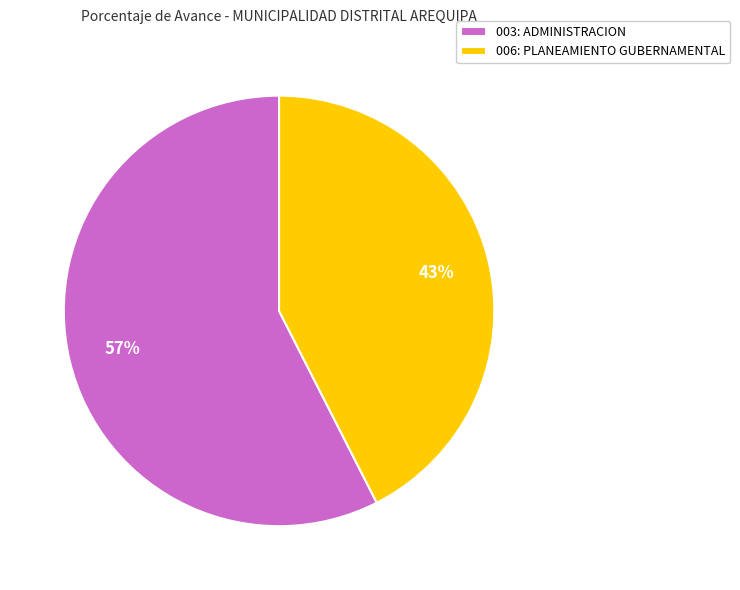

Which slice represents more than half of the pie?

003: ADMINISTRACION